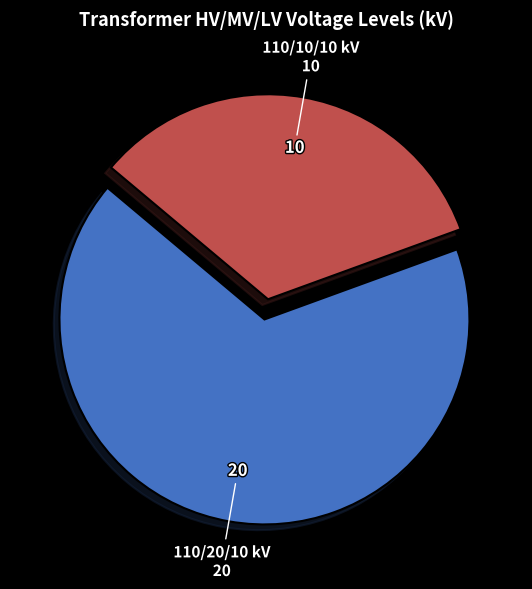

Rank the categories by value from highest to lowest.

110/20/10 kV 20, 110/10/10 kV 10